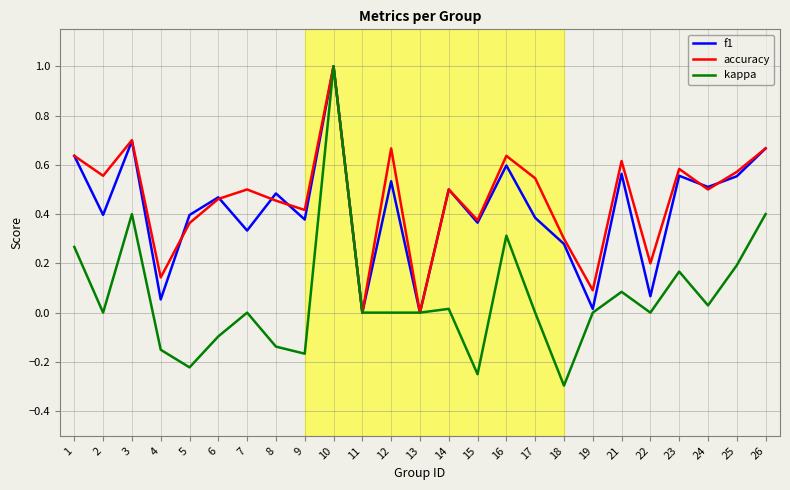

At which category does the chart reach its minimum across all series?

18